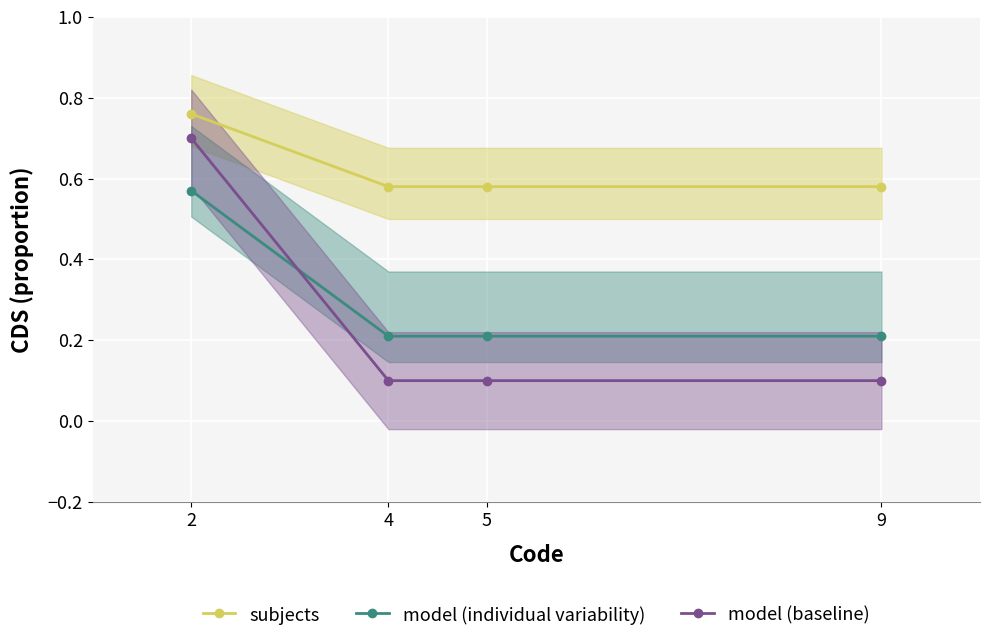

Count the subjects values in the range 0 to 1.

4